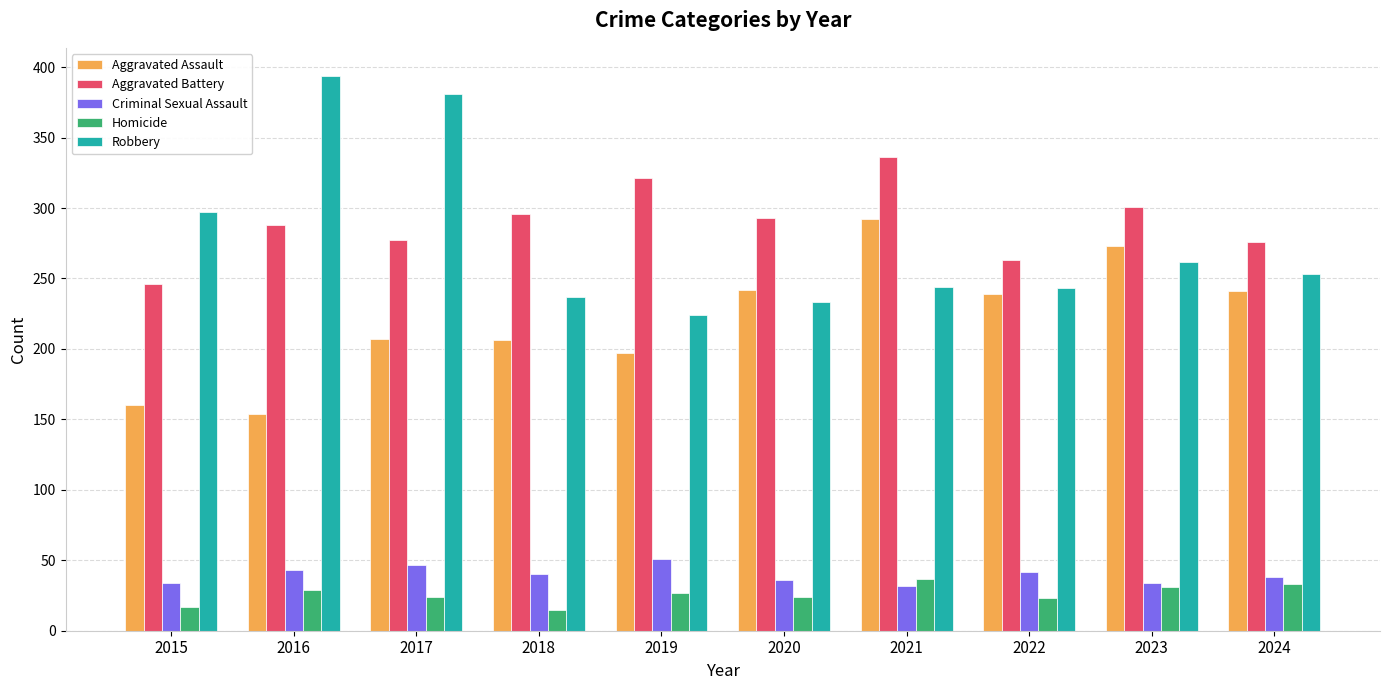

How many data points in Homicide are less than 27?

5